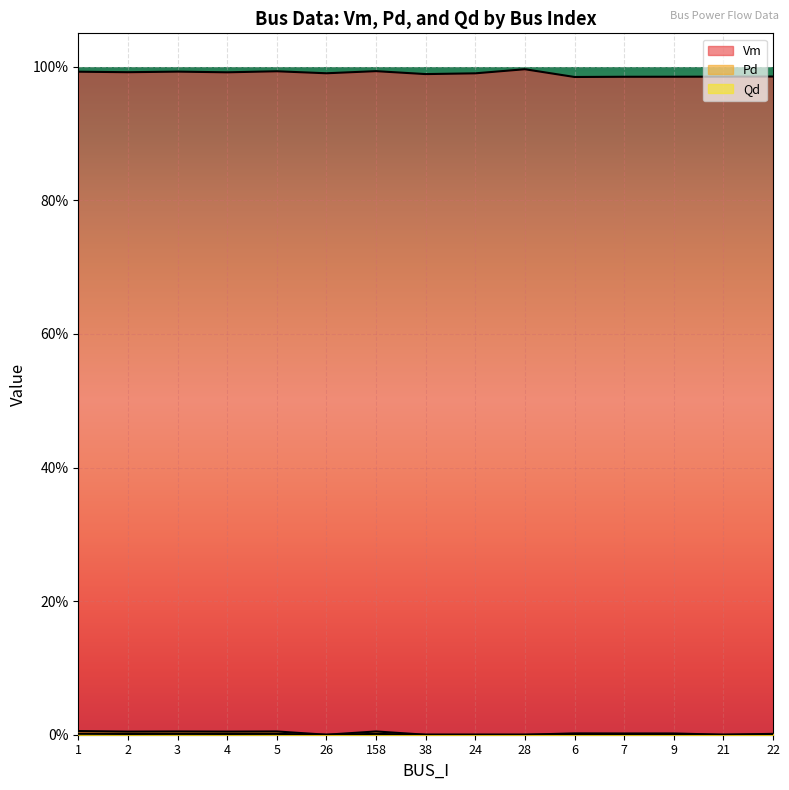

True or false: Pd and Qd cross at least once.

False